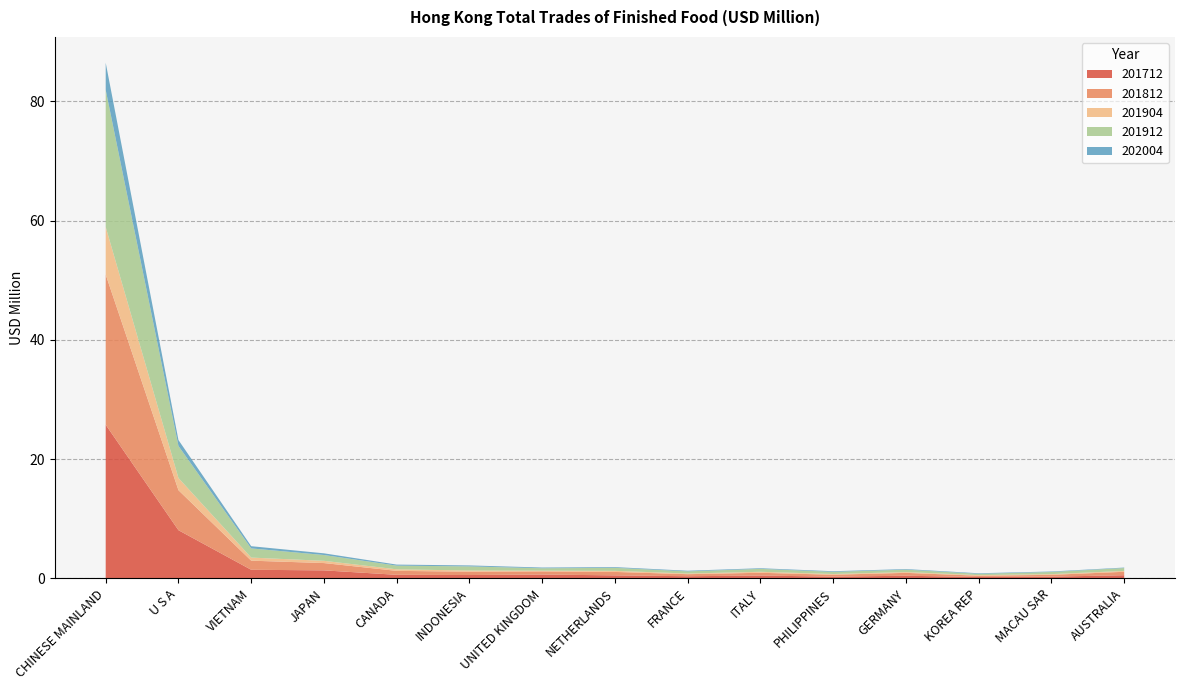

Reading left to right, list all the values displayed in this chart.

202004: CHINESE MAINLAND=4.6	U S A=1.0	VIETNAM=0.4	JAPAN=0.3	CANADA=0.2	INDONESIA=0.2	UNITED KINGDOM=0.1	NETHERLANDS=0.1	FRANCE=0.1	ITALY=0.1	PHILIPPINES=0.1	GERMANY=0.1	KOREA REP=0.1	MACAU SAR=0.1	AUSTRALIA=0.1
201912: CHINESE MAINLAND=23.0	U S A=5.4	VIETNAM=1.5	JAPAN=1.0	CANADA=0.6	INDONESIA=0.7	UNITED KINGDOM=0.4	NETHERLANDS=0.5	FRANCE=0.4	ITALY=0.5	PHILIPPINES=0.4	GERMANY=0.4	KOREA REP=0.2	MACAU SAR=0.4	AUSTRALIA=0.5
201904: CHINESE MAINLAND=8.0	U S A=2.0	VIETNAM=0.5	JAPAN=0.4	CANADA=0.3	INDONESIA=0.2	UNITED KINGDOM=0.1	NETHERLANDS=0.2	FRANCE=0.1	ITALY=0.2	PHILIPPINES=0.1	GERMANY=0.1	KOREA REP=0.1	MACAU SAR=0.1	AUSTRALIA=0.1
201812: CHINESE MAINLAND=25.2	U S A=6.7	VIETNAM=1.5	JAPAN=1.2	CANADA=0.7	INDONESIA=0.6	UNITED KINGDOM=0.5	NETHERLANDS=0.6	FRANCE=0.3	ITALY=0.5	PHILIPPINES=0.3	GERMANY=0.5	KOREA REP=0.2	MACAU SAR=0.3	AUSTRALIA=0.6
201712: CHINESE MAINLAND=25.8	U S A=8.1	VIETNAM=1.4	JAPAN=1.3	CANADA=0.6	INDONESIA=0.6	UNITED KINGDOM=0.6	NETHERLANDS=0.5	FRANCE=0.4	ITALY=0.5	PHILIPPINES=0.3	GERMANY=0.4	KOREA REP=0.2	MACAU SAR=0.3	AUSTRALIA=0.5